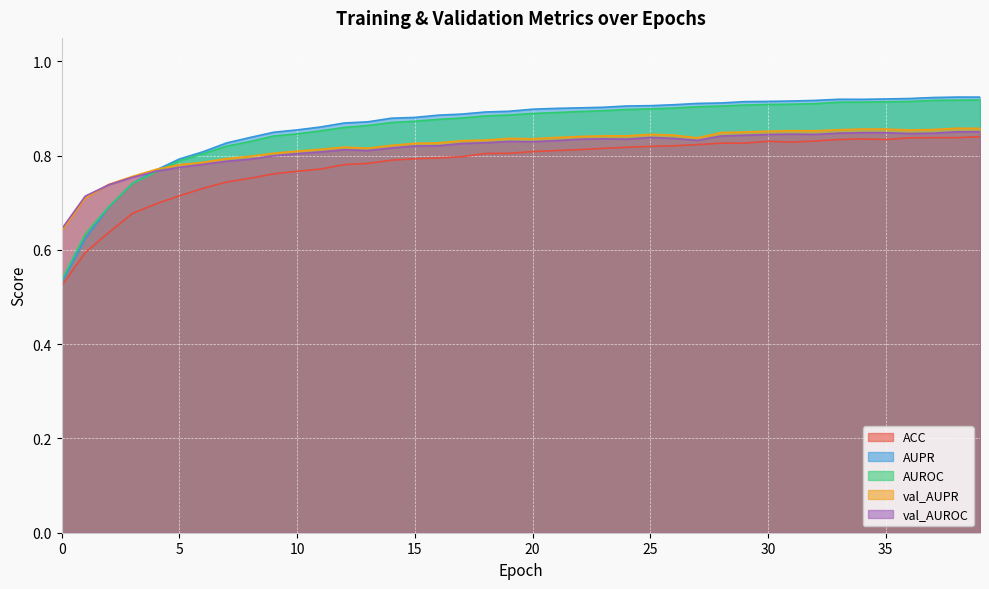

What is the total value across all series at 29?

4.3